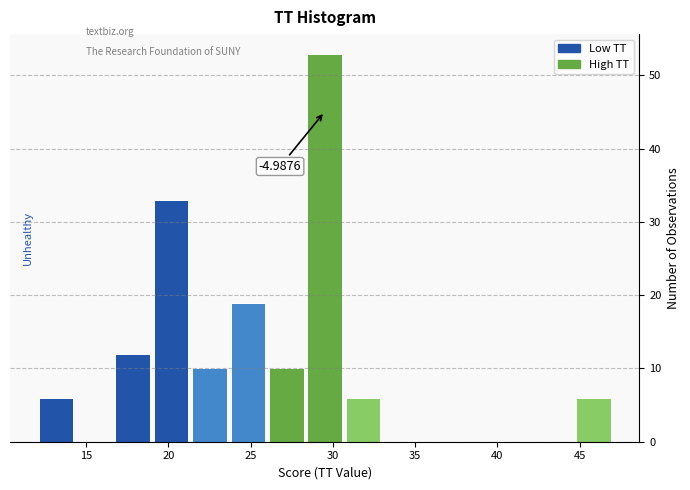

Which range on the x-axis has the tallest bar?

28.5 to 30.5